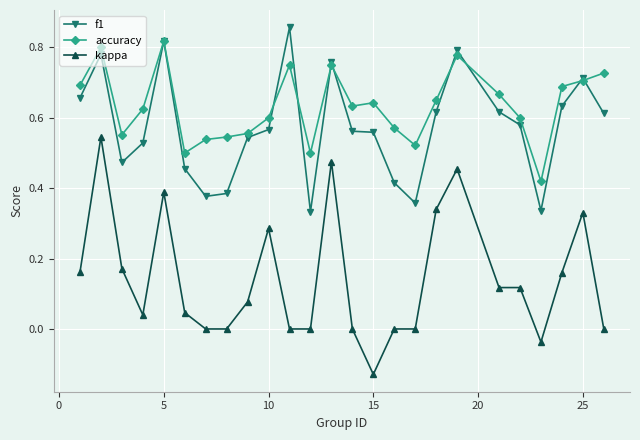

Which series has the largest range (max minus min)?

kappa